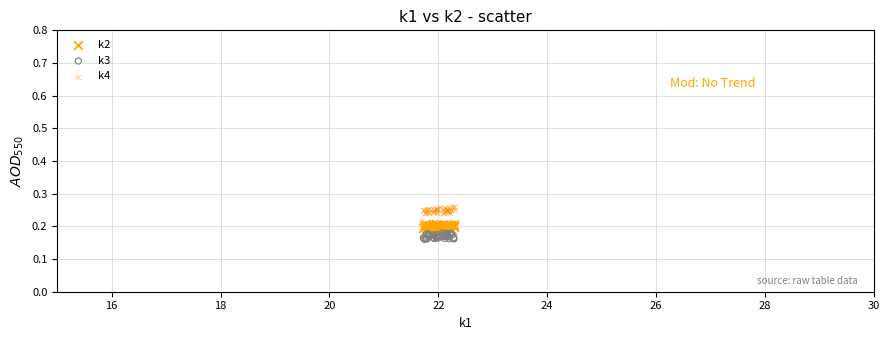

Which series reaches the maximum Y coordinate?

k4